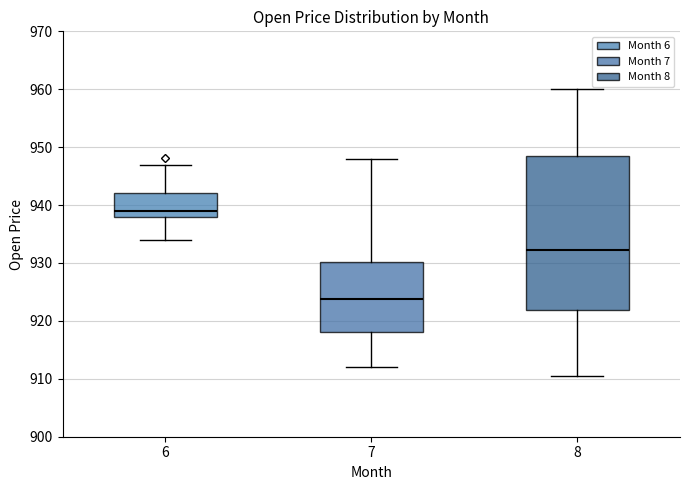

Which box's median line is the highest?

6